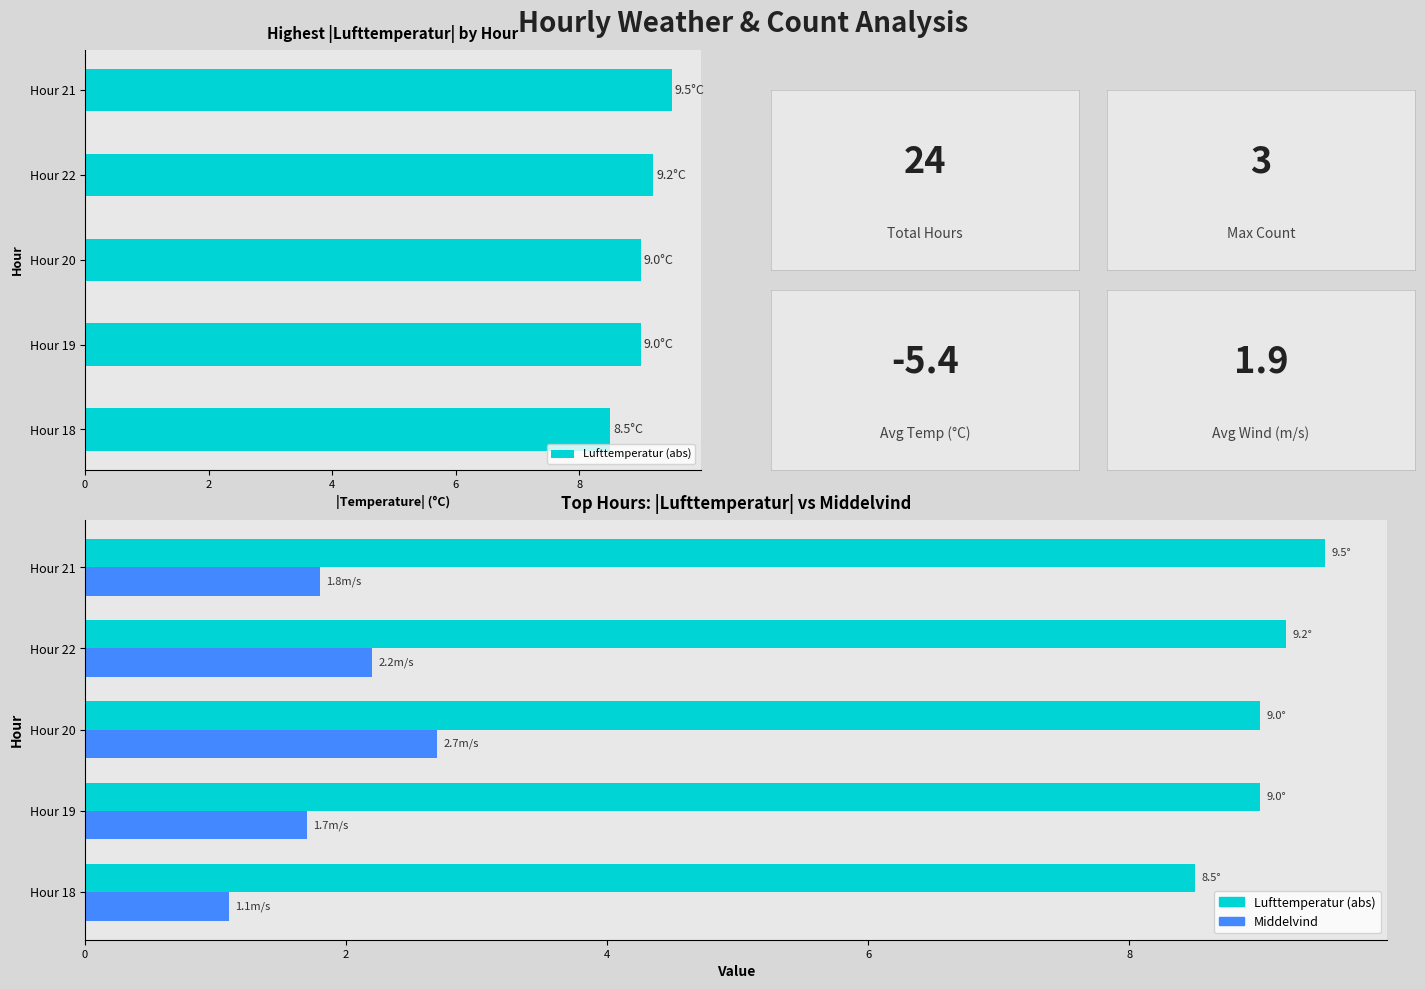

At how many categories does at least one series exceed 3?

5